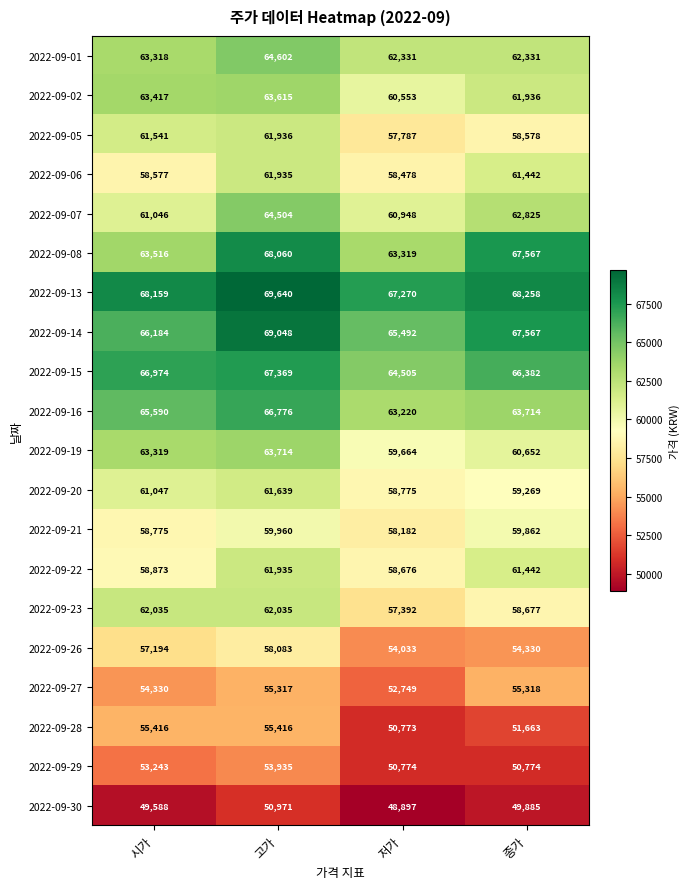

Is it true that 2022-09-01 equals 64602 at 고가?

True